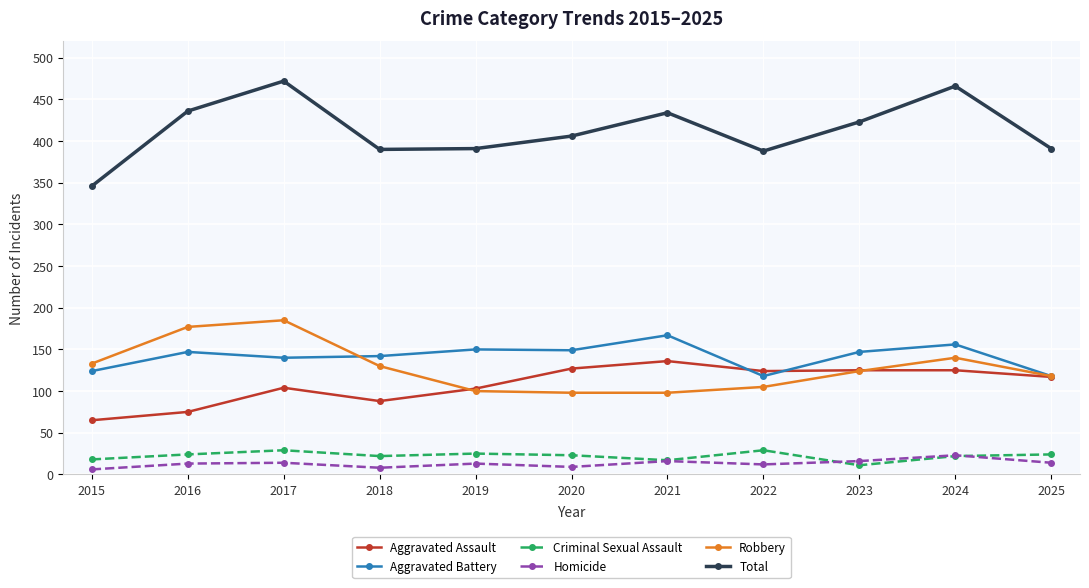

Which series has the largest range (max minus min)?

Total